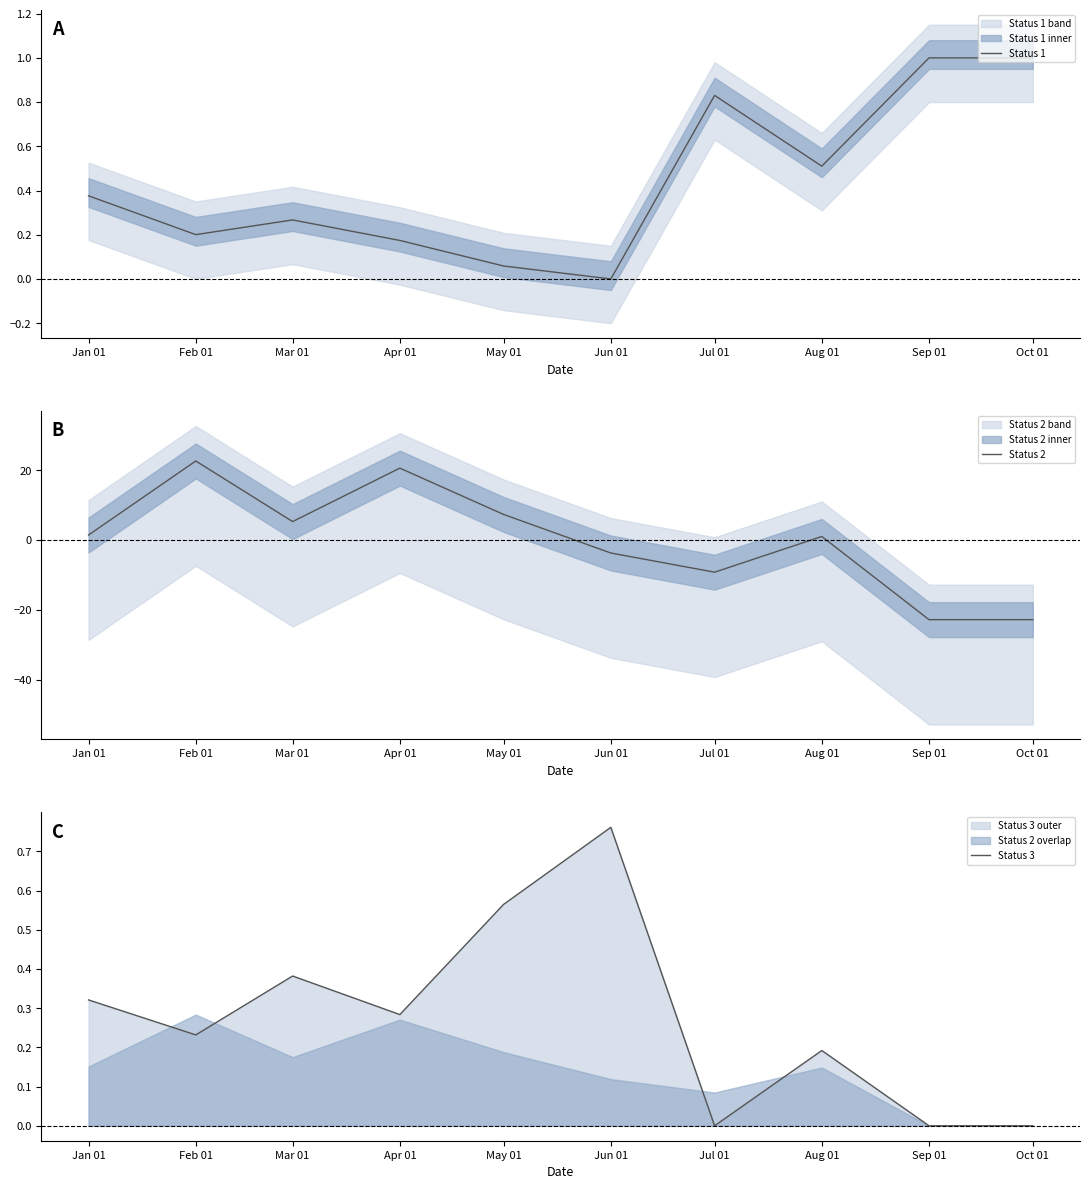

List the series in order of their overall mean, highest first.

Status 1, Status 3, Status 2